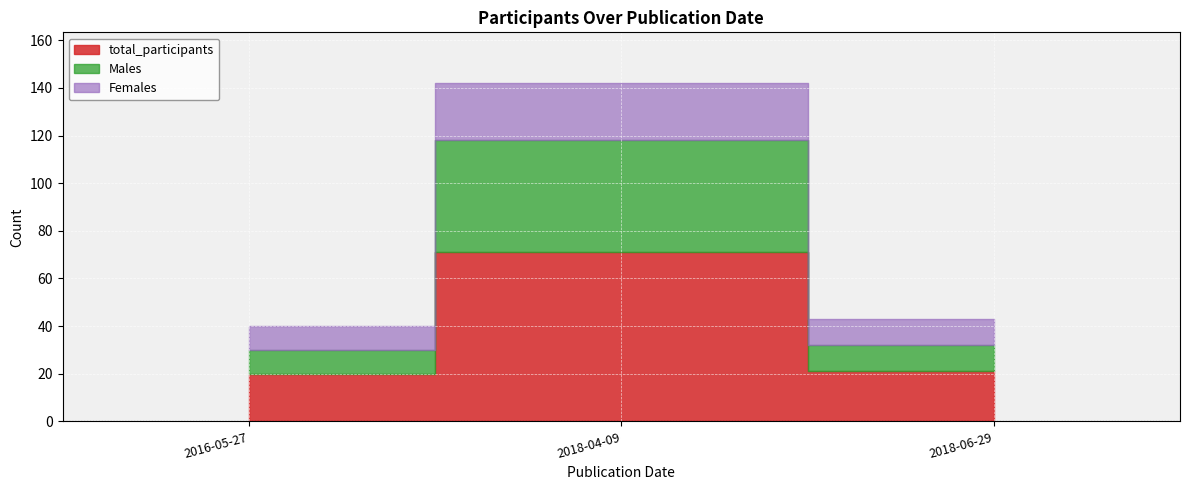

How many lines are shown in the chart?

3